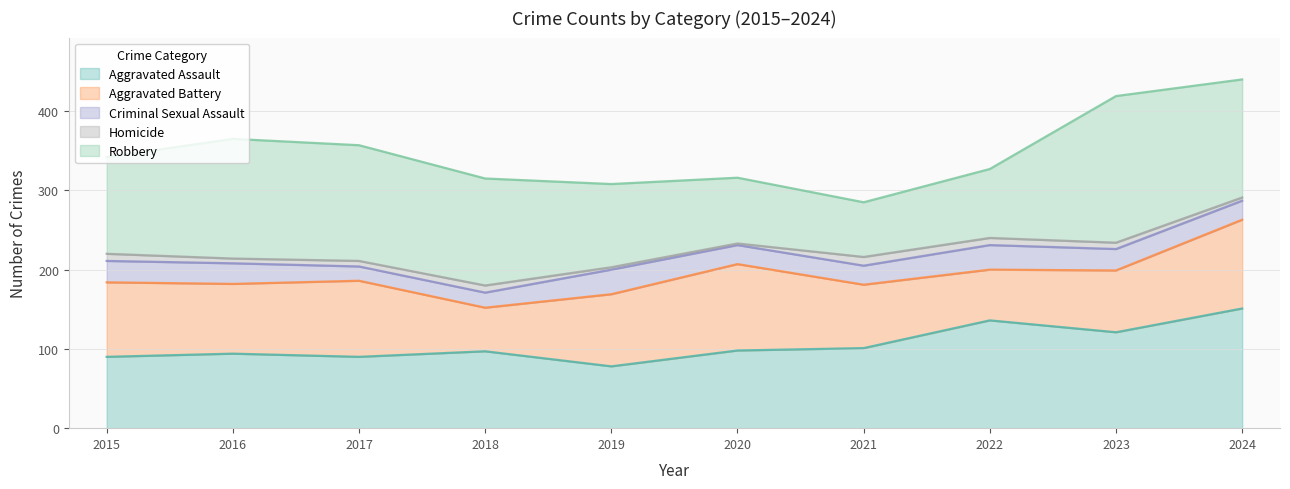

True or false: Homicide has a value of 7 at 2024.

False